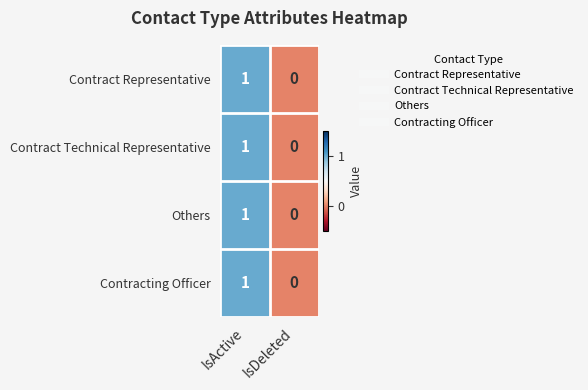

Rank the categories by Contract Technical Representative value from lowest to highest.

IsDeleted, IsActive